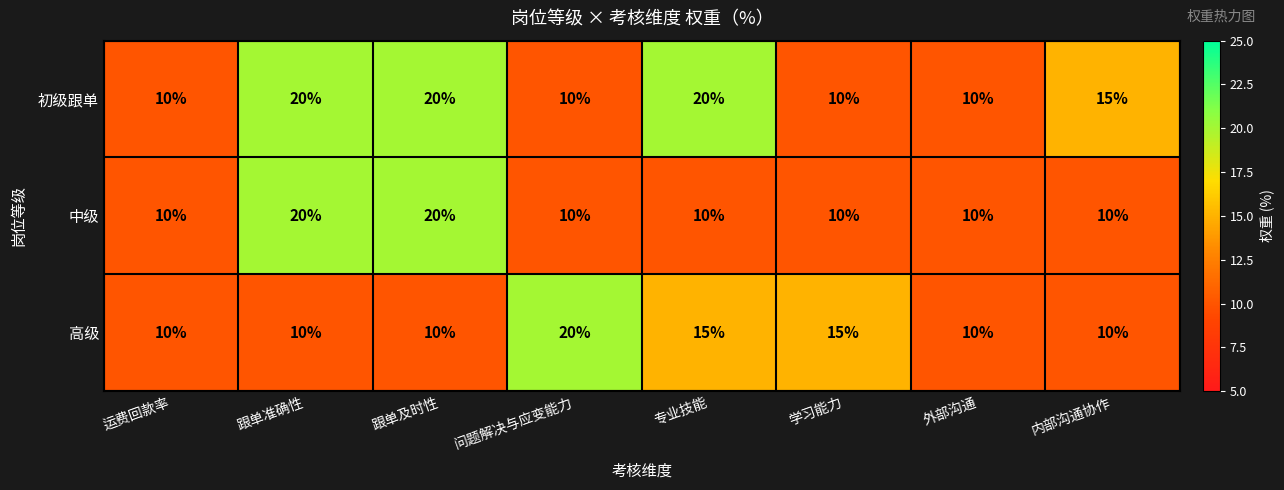

Count the 高级 values in the range 10 to 15.

7